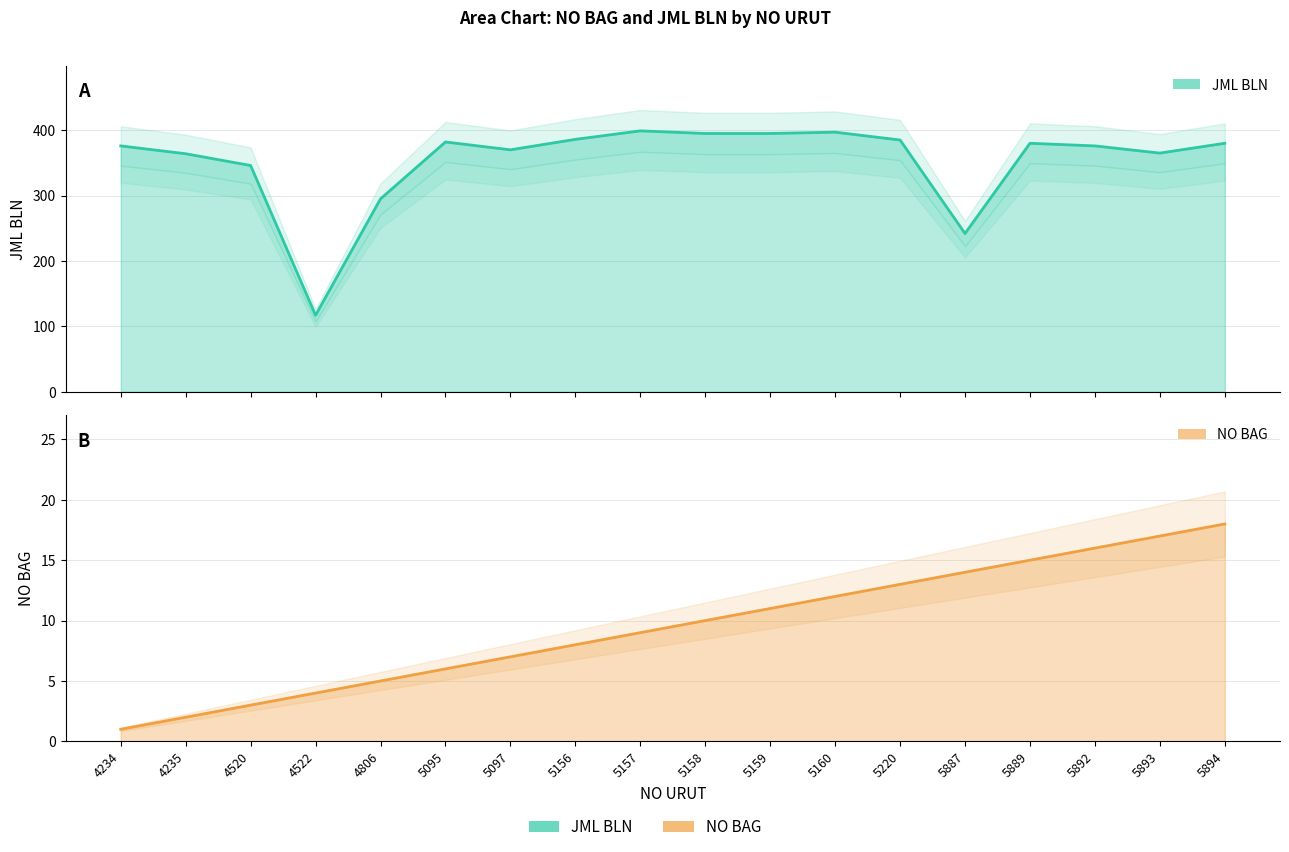

True or false: JML BLN has a value of 202 at 4522.

False